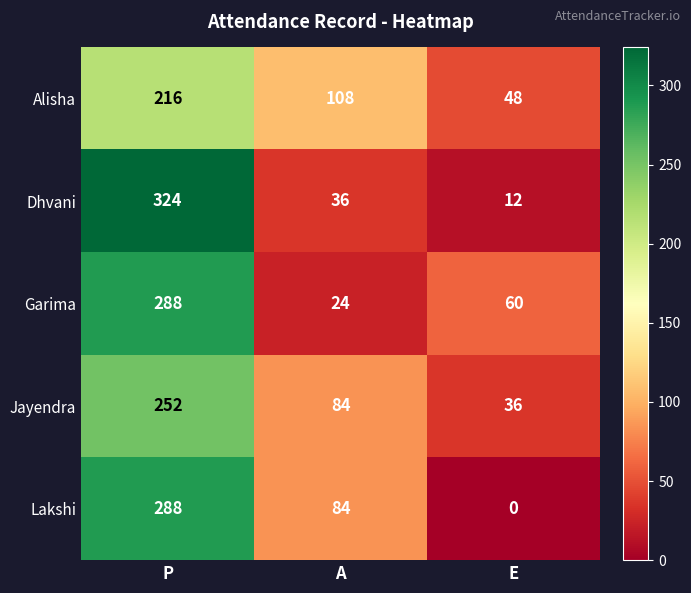

At how many categories does at least one series exceed 171?

1